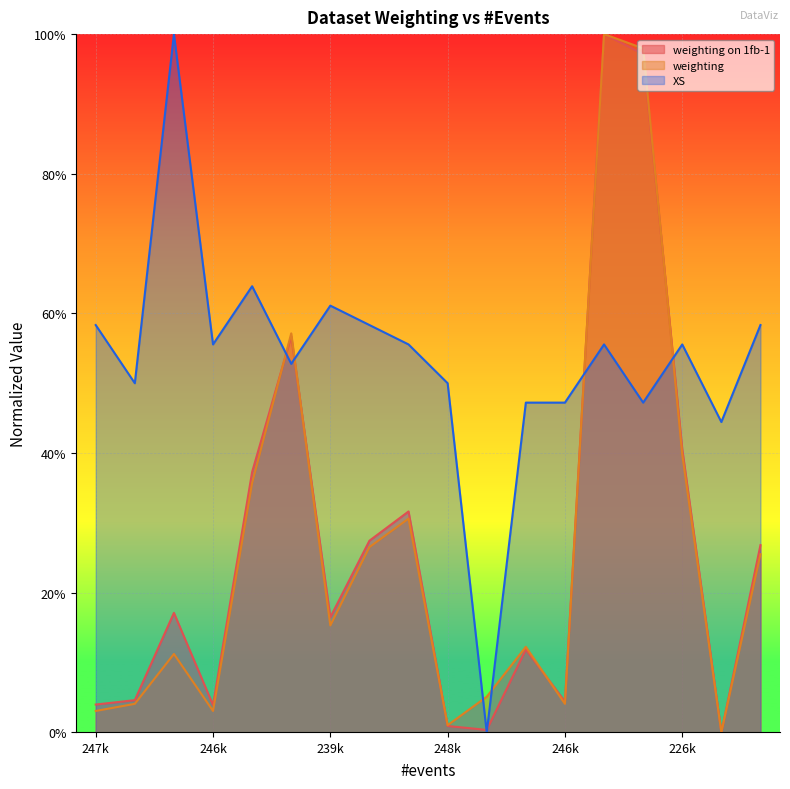

The weighting series shows 0.5 at 234028. True or false?

False